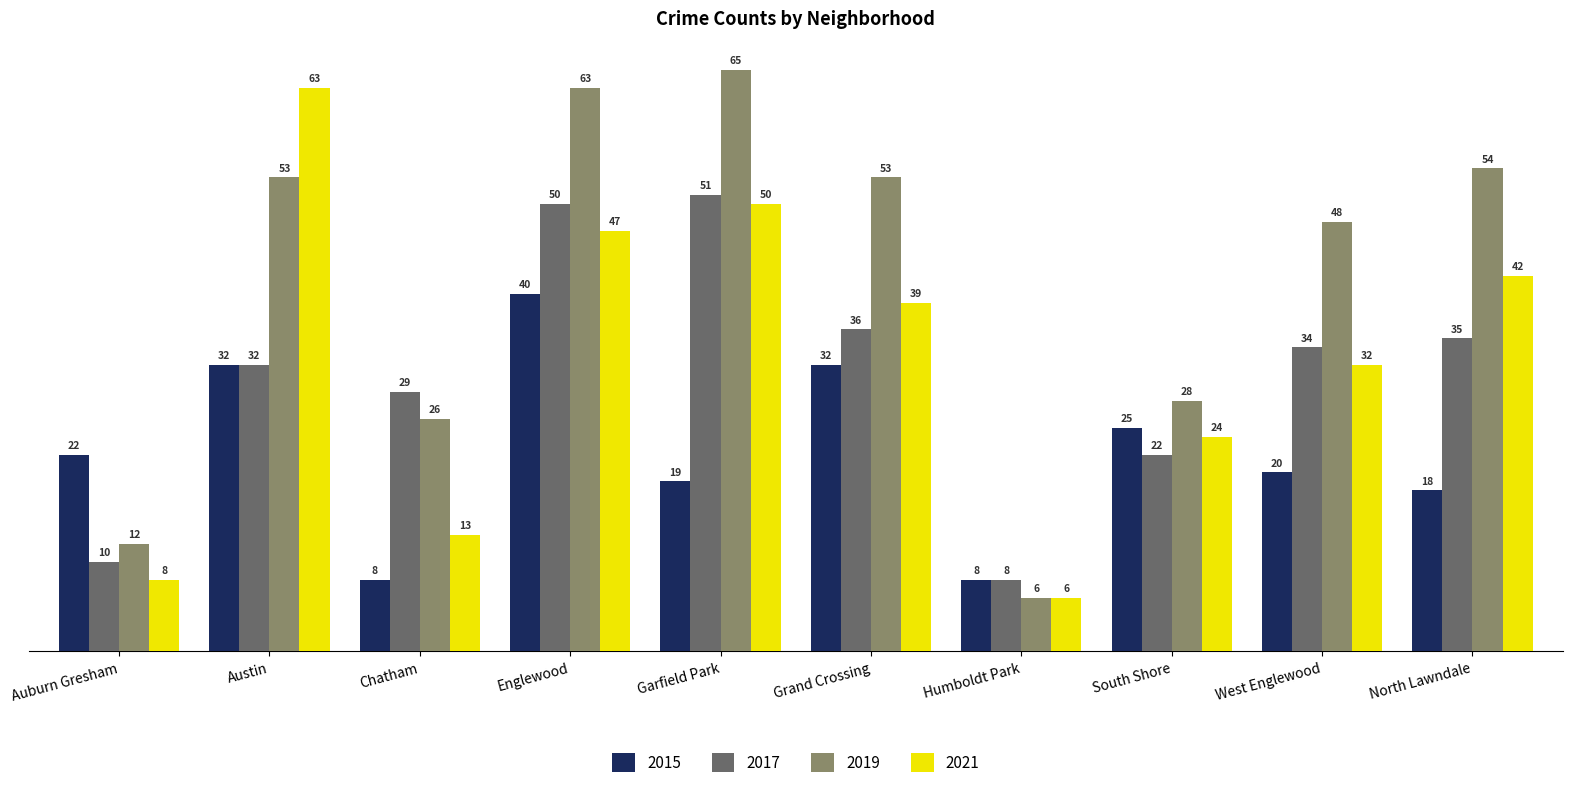

Reading left to right, list all the values displayed in this chart.

2015: Auburn Gresham=22	Austin=32	Chatham=8	Englewood=40	Garfield Park=19	Grand Crossing=32	Humboldt Park=8	South Shore=25	West Englewood=20	North Lawndale=18
2017: Auburn Gresham=10	Austin=32	Chatham=29	Englewood=50	Garfield Park=51	Grand Crossing=36	Humboldt Park=8	South Shore=22	West Englewood=34	North Lawndale=35
2019: Auburn Gresham=12	Austin=53	Chatham=26	Englewood=63	Garfield Park=65	Grand Crossing=53	Humboldt Park=6	South Shore=28	West Englewood=48	North Lawndale=54
2021: Auburn Gresham=8	Austin=63	Chatham=13	Englewood=47	Garfield Park=50	Grand Crossing=39	Humboldt Park=6	South Shore=24	West Englewood=32	North Lawndale=42